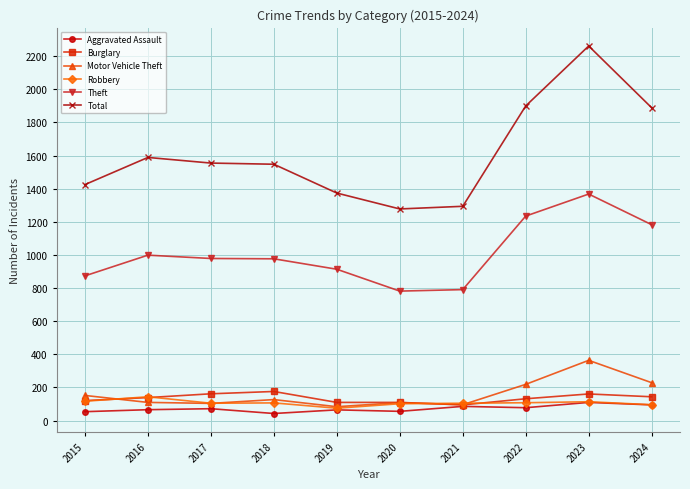

True or false: Theft and Total intersect in this chart.

False